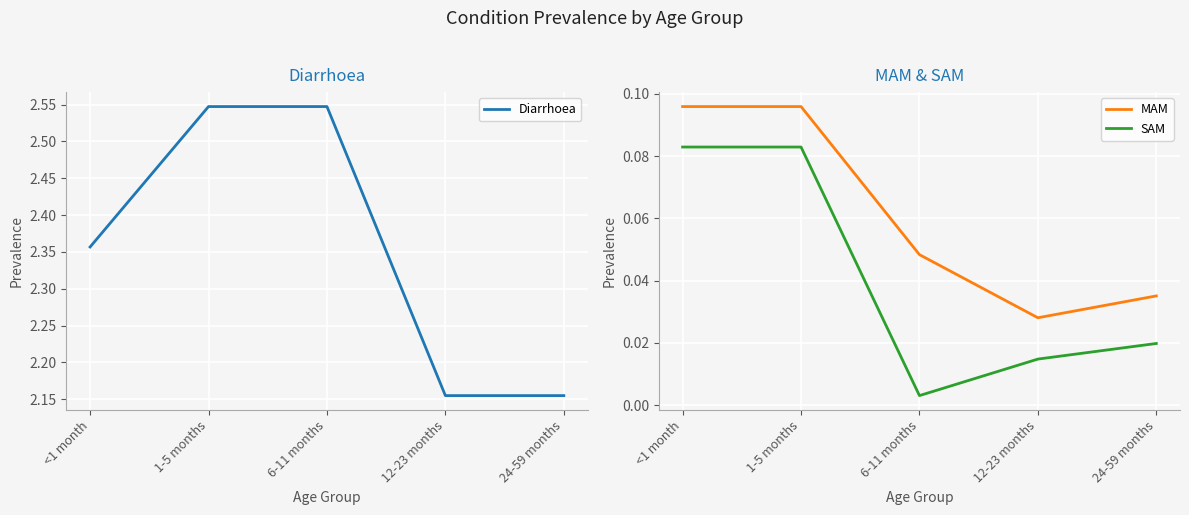

Reading right to left, extract all data points from this chart.

Diarrhoea: 24-59 months=2.2	12-23 months=2.2	6-11 months=2.5	1-5 months=2.5	<1 month=2.4
MAM: 24-59 months=0.0	12-23 months=0.0	6-11 months=0.0	1-5 months=0.1	<1 month=0.1
SAM: 24-59 months=0.0	12-23 months=0.0	6-11 months=0.0	1-5 months=0.1	<1 month=0.1